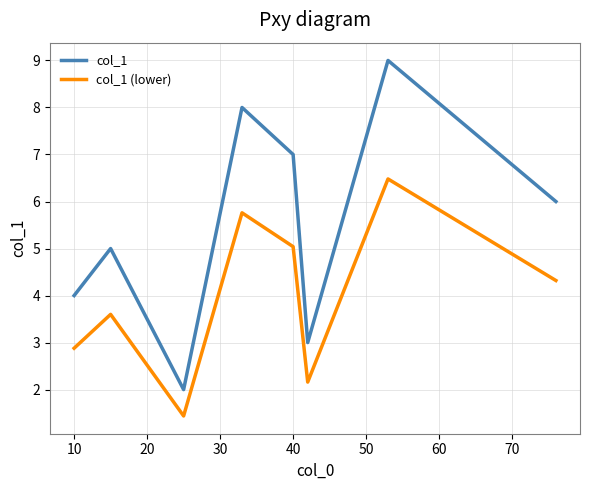

How many interior local valleys does the col_1 (lower) series have?

2